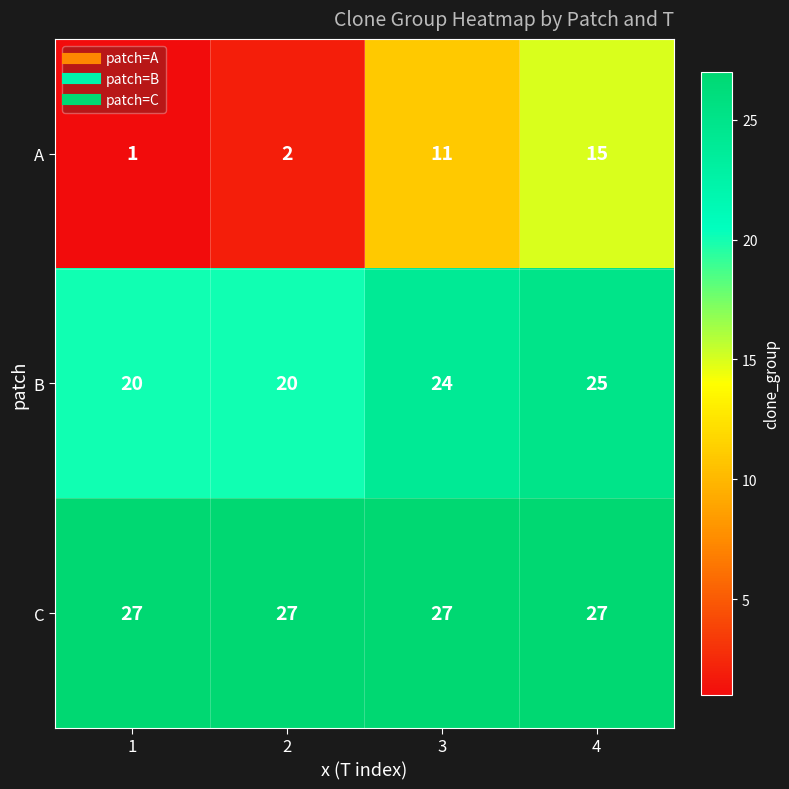

Which category has the highest value in the A series?

4